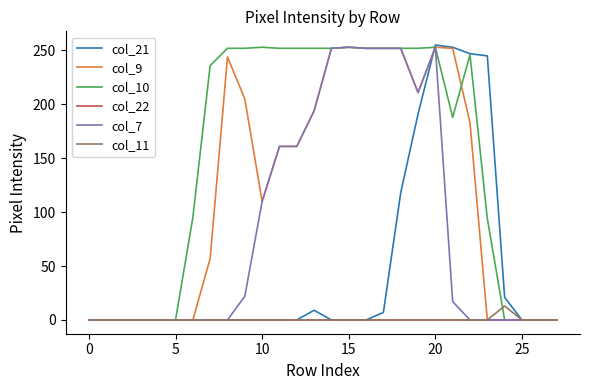

Which series has the largest total across all categories?

col_10